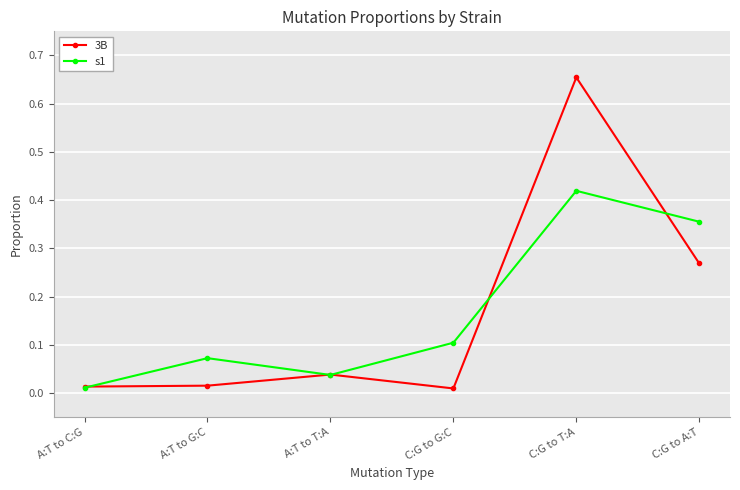

The 3B series shows 0.9 at C:G to T:A. True or false?

False